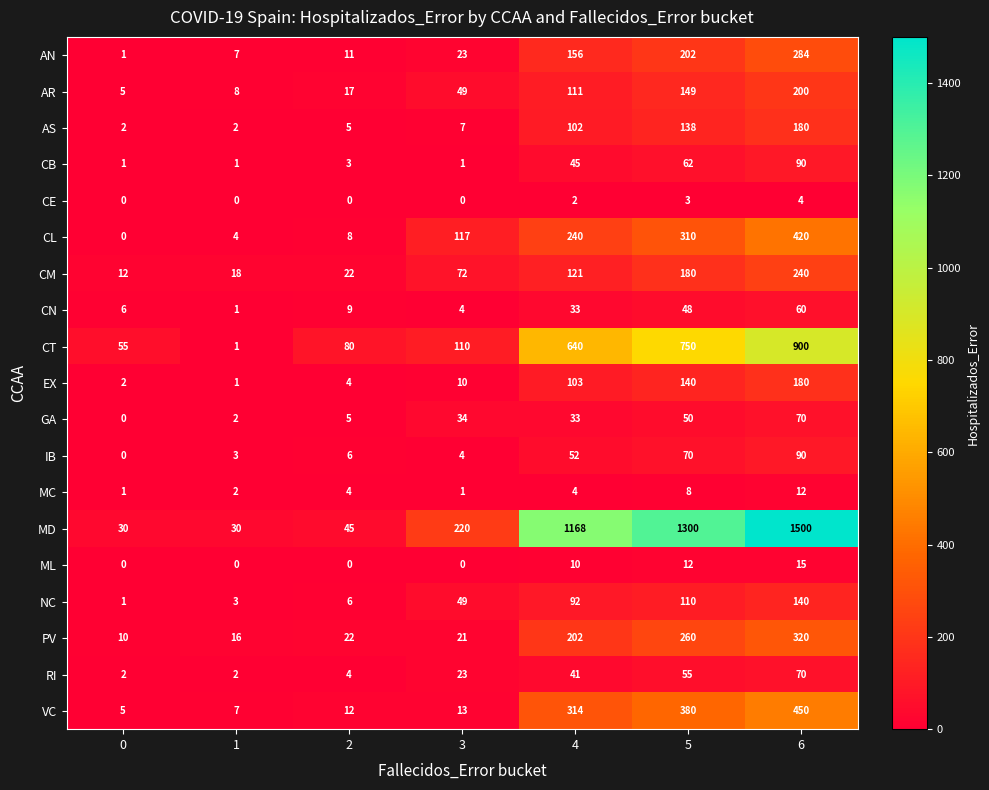

Read the CB value at 4.

45